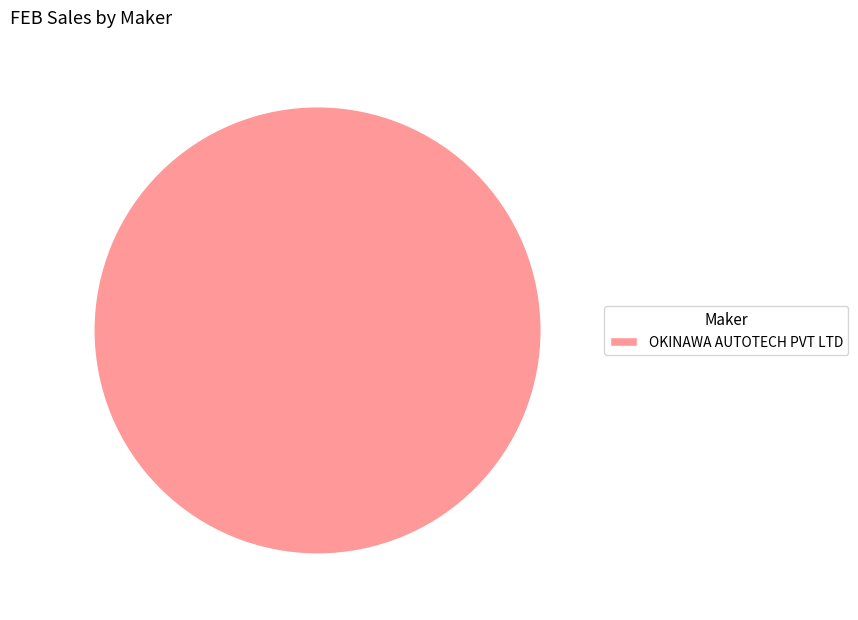

How many segments does this pie chart have?

1